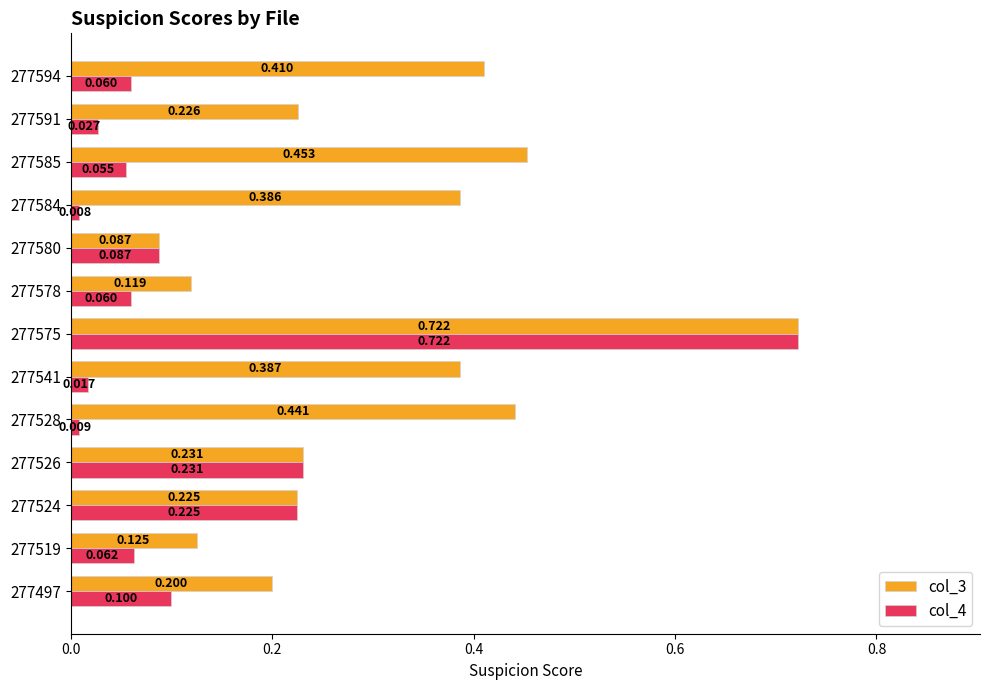

Which label corresponds to the smallest value in the chart?

277584